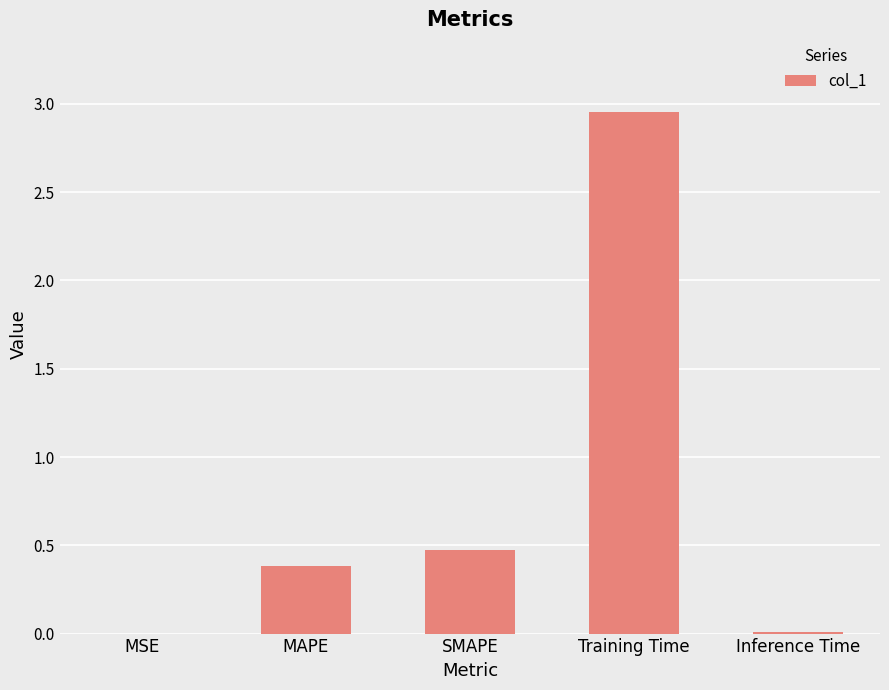

Which has a higher value, MSE or MAPE?

MAPE